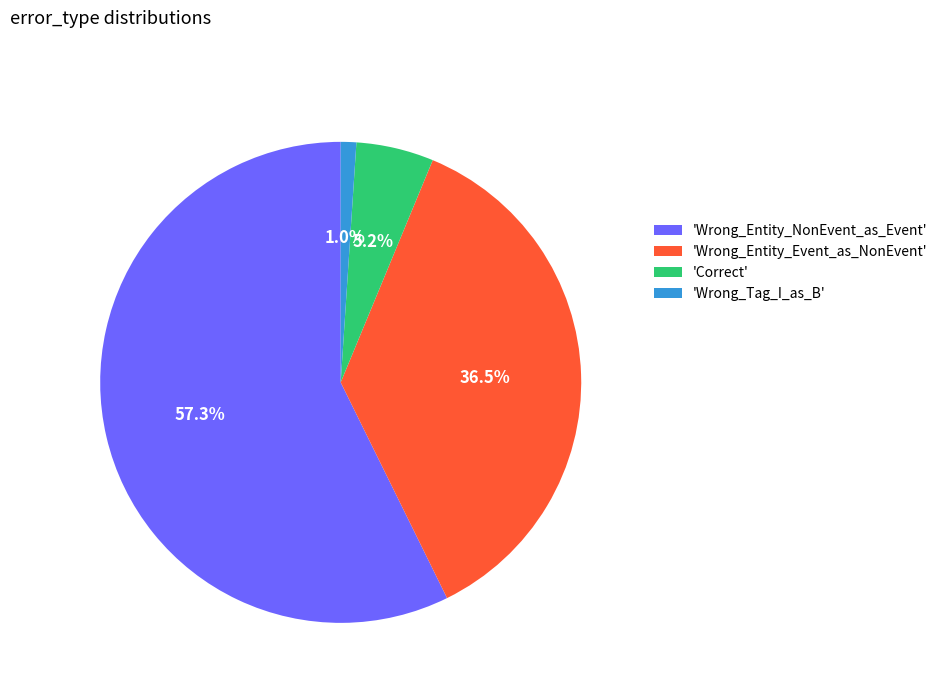

Combined, do 'Wrong_Entity_Event_as_NonEvent' and 'Correct' account for over 50%?

No